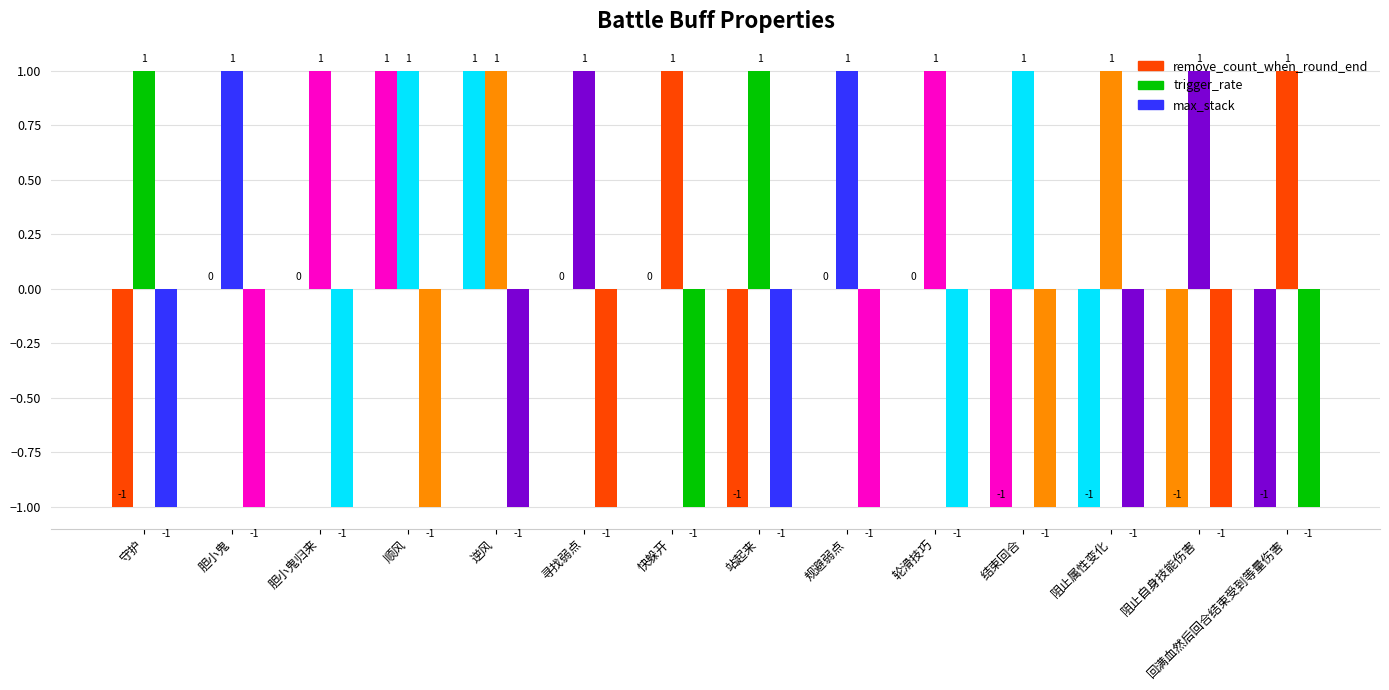

Rank the categories by remove_count_when_round_end value from highest to lowest.

顺风, 逆风, 胆小鬼, 胆小鬼归来, 寻找弱点, 快躲开, 规避弱点, 轮滑技巧, 守护, 站起来, 结束回合, 阻止属性变化, 阻止自身技能伤害, 回满血然后回合结束受到等量伤害